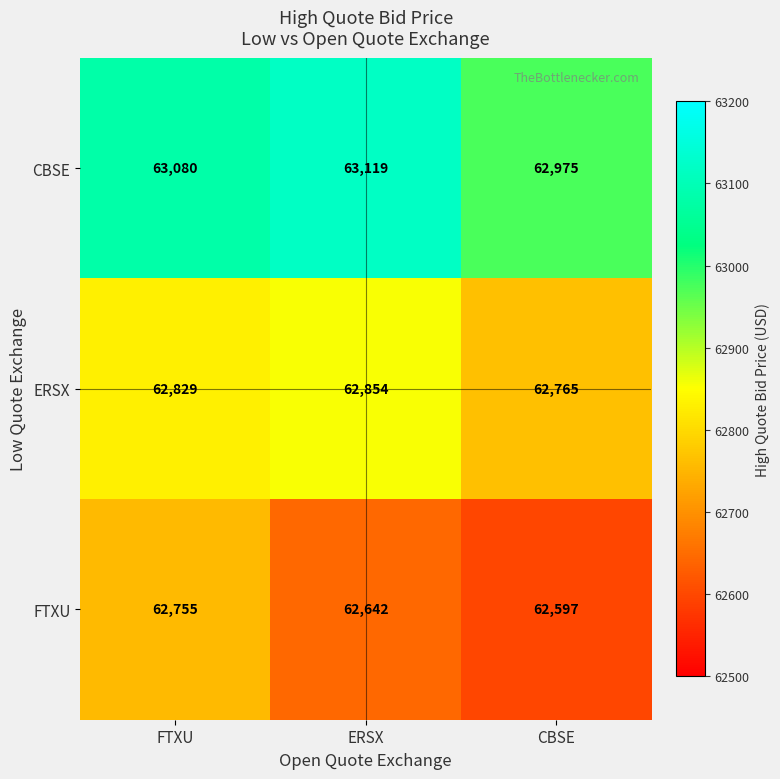

List the series in order of their overall mean, lowest first.

FTXU, ERSX, CBSE